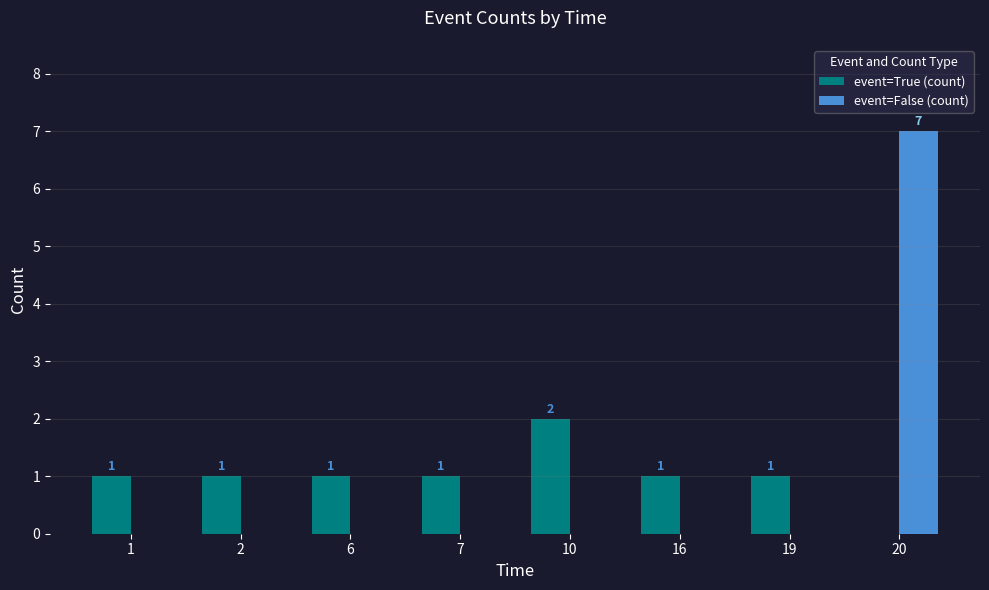

What are all the series names shown in the legend?

event=True (count), event=False (count)